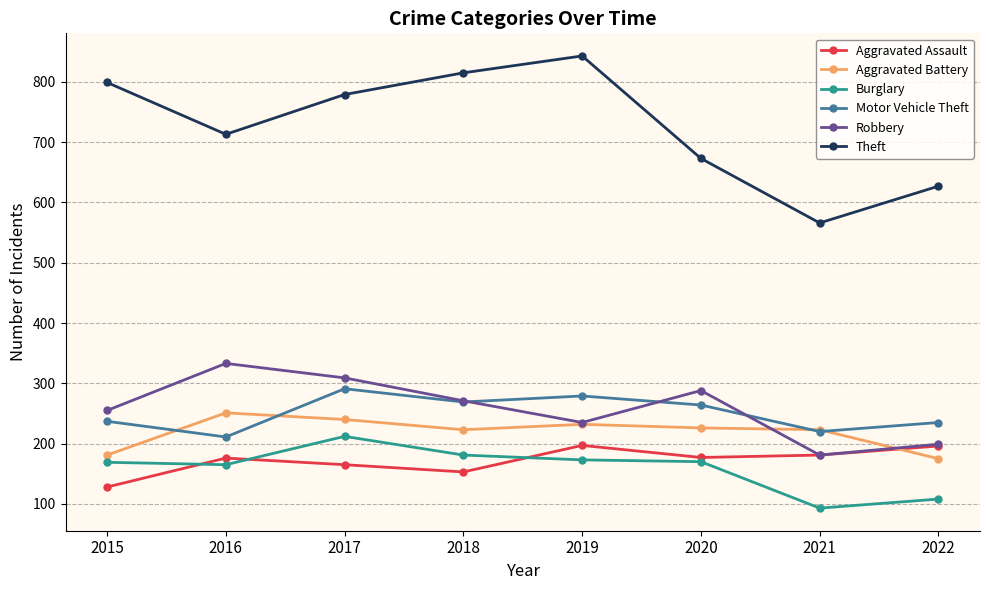

How many lines are shown in the chart?

6